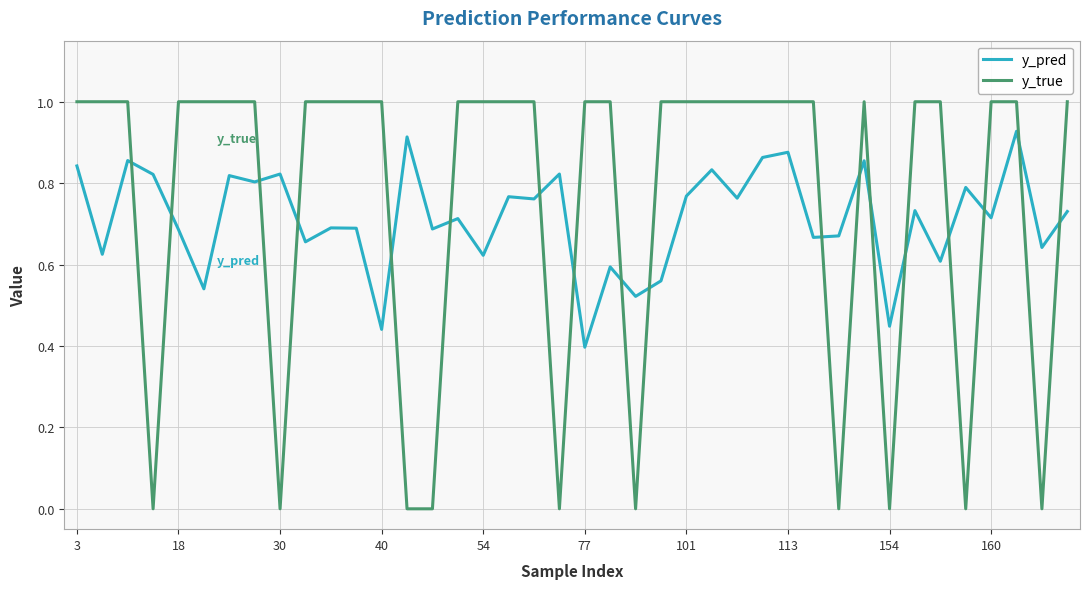

What is the difference between the maximum and minimum values in the y_true series?

1.0